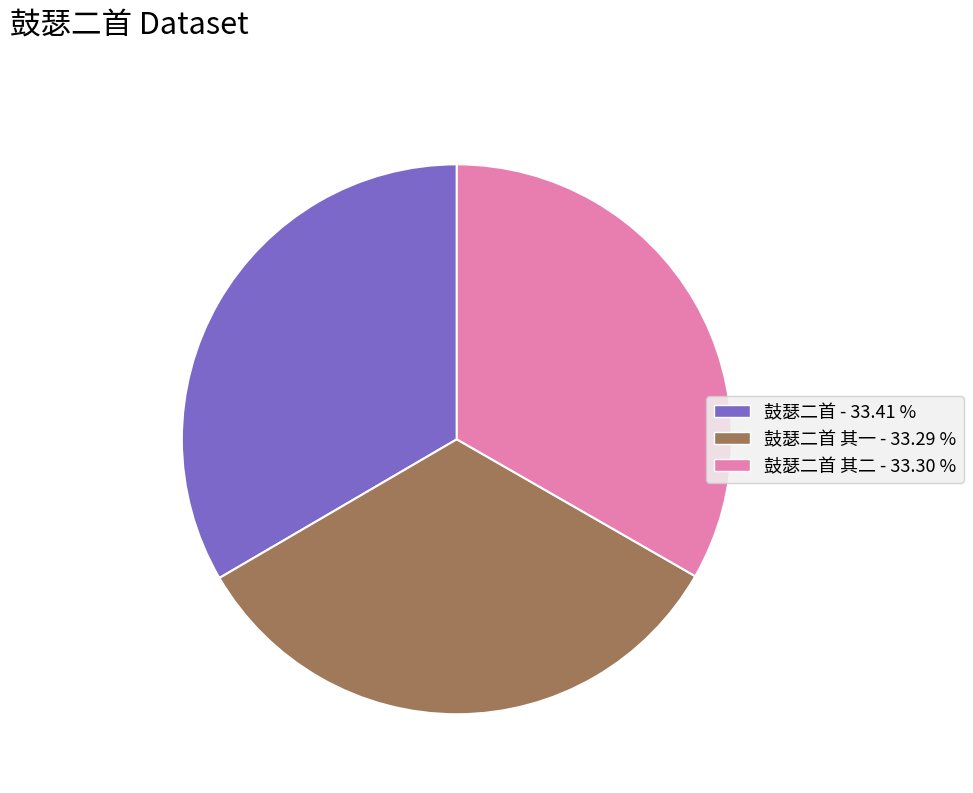

Is there any slice that represents more than half of the pie?

No